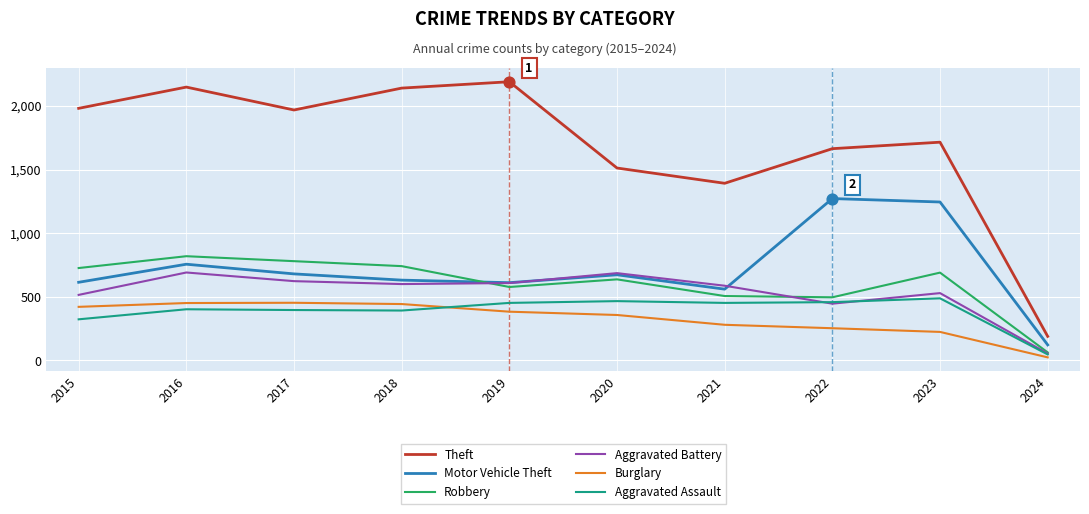

Which series has the largest range (max minus min)?

Theft